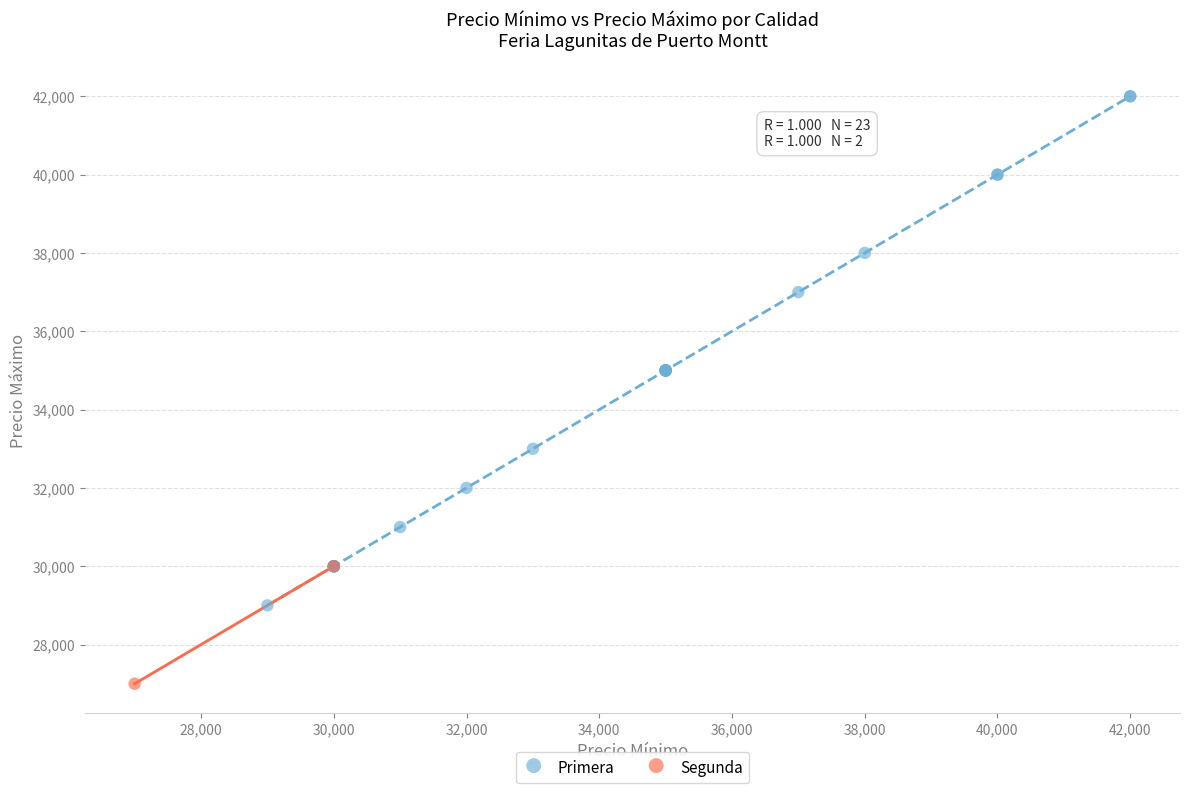

What are all the series names shown in the legend?

Primera, Segunda